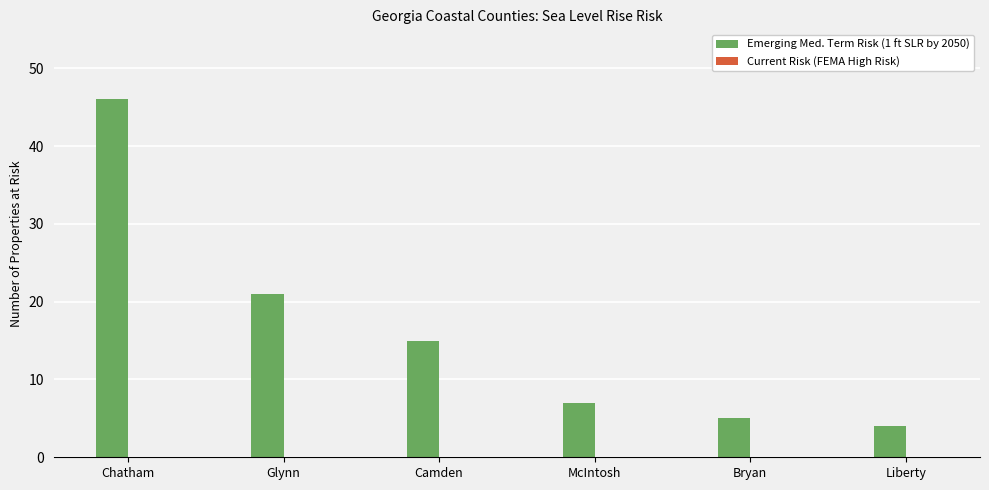

Are the bars grouped side by side (vs. stacked)?

No